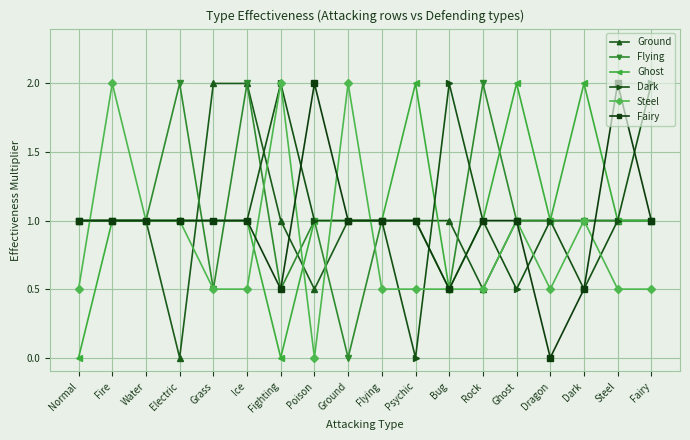

What is the sum of the Ground values at Bug and Ghost?

2.0